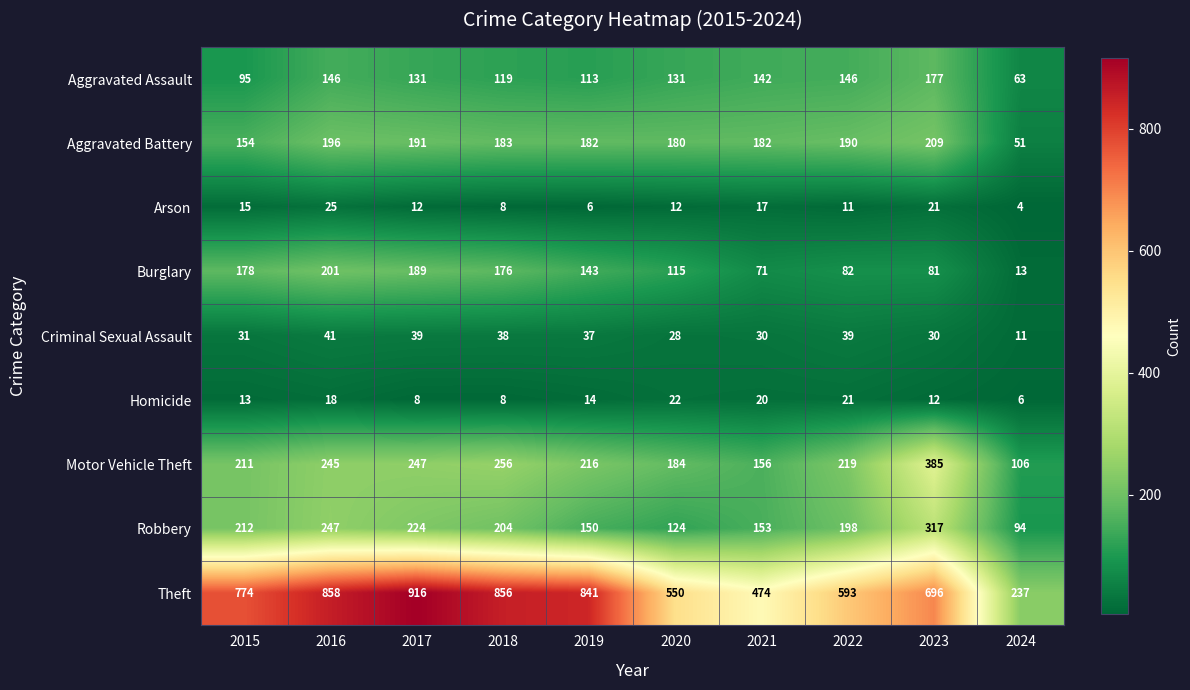

List the series in order of their peak value, highest first.

Theft, Motor Vehicle Theft, Robbery, Aggravated Battery, Burglary, Aggravated Assault, Criminal Sexual Assault, Arson, Homicide